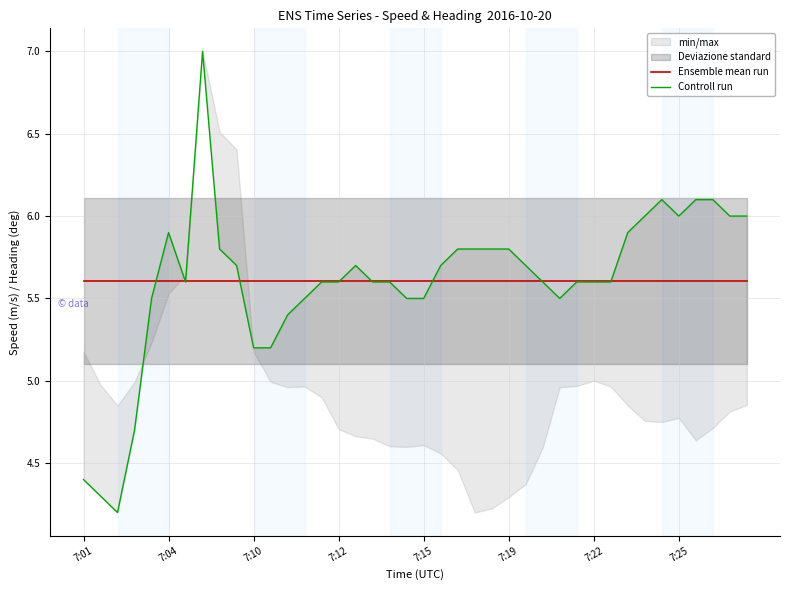

What is the total value across all series at 7:12?

10.3